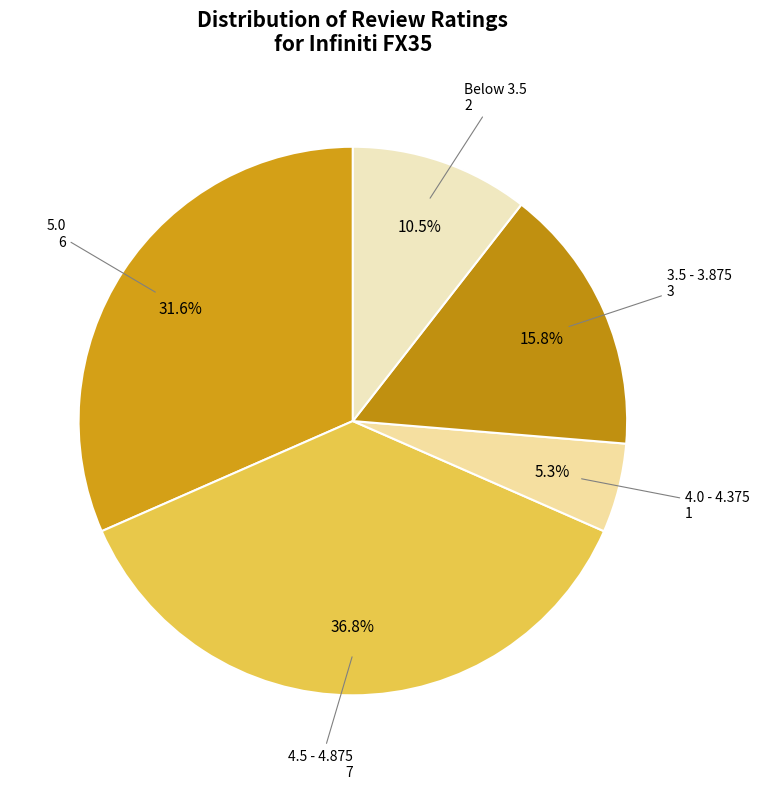

Does any single category account for the majority?

No